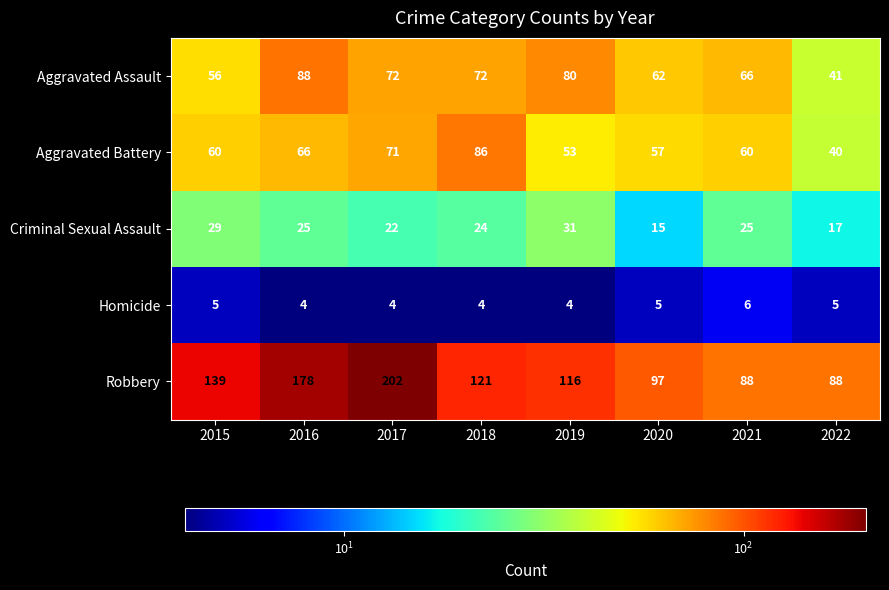

What is the difference between the second highest and minimum values in the Aggravated Battery series?

31